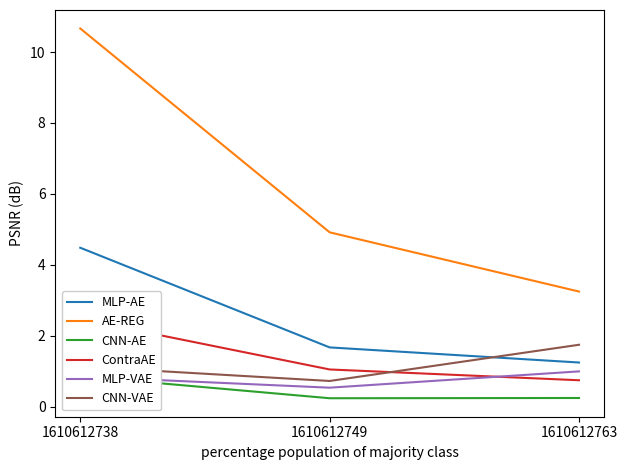

What are all the series names shown in the legend?

MLP-AE, AE-REG, CNN-AE, ContraAE, MLP-VAE, CNN-VAE